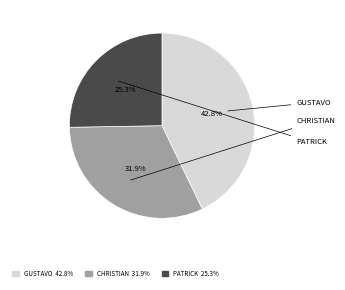

How many segments does this pie chart have?

3